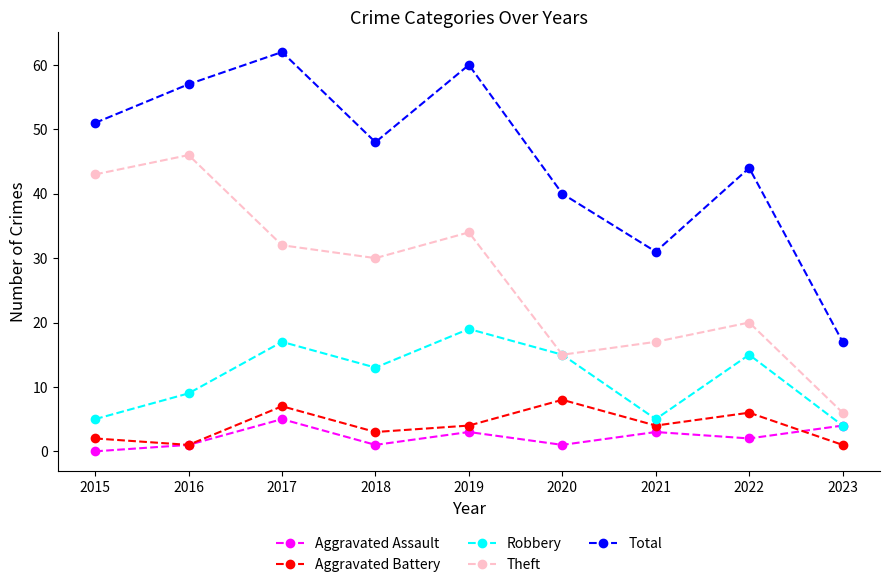

Reading left to right, list all the values displayed in this chart.

Aggravated Assault: 0	1	5	1	3	1	3	2	4
Aggravated Battery: 2	1	7	3	4	8	4	6	1
Robbery: 5	9	17	13	19	15	5	15	4
Theft: 43	46	32	30	34	15	17	20	6
Total: 51	57	62	48	60	40	31	44	17